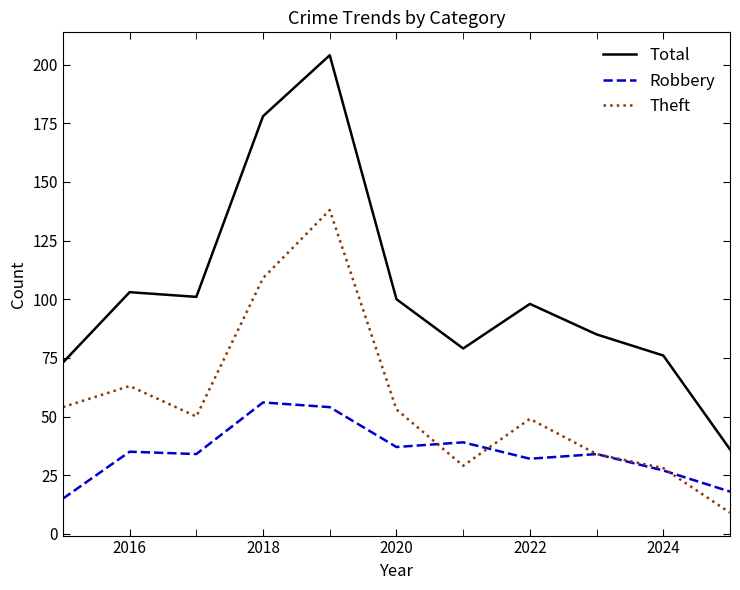

True or false: Theft has more than 1 interior local peaks.

True